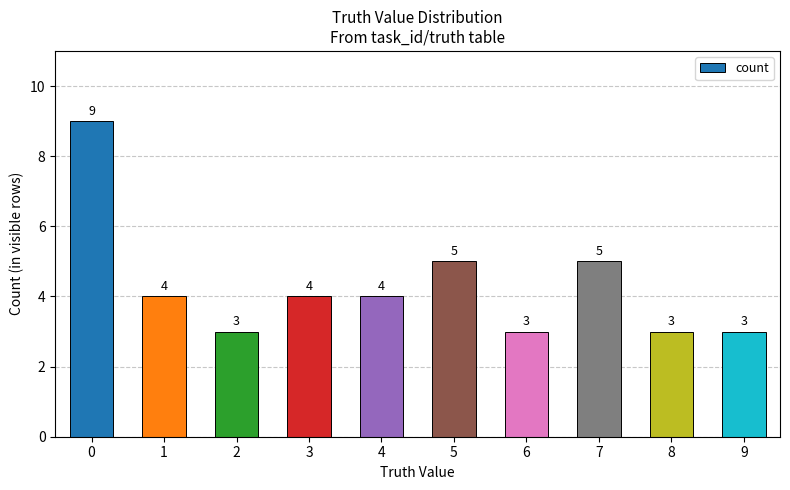

What is the sum of all values?

43